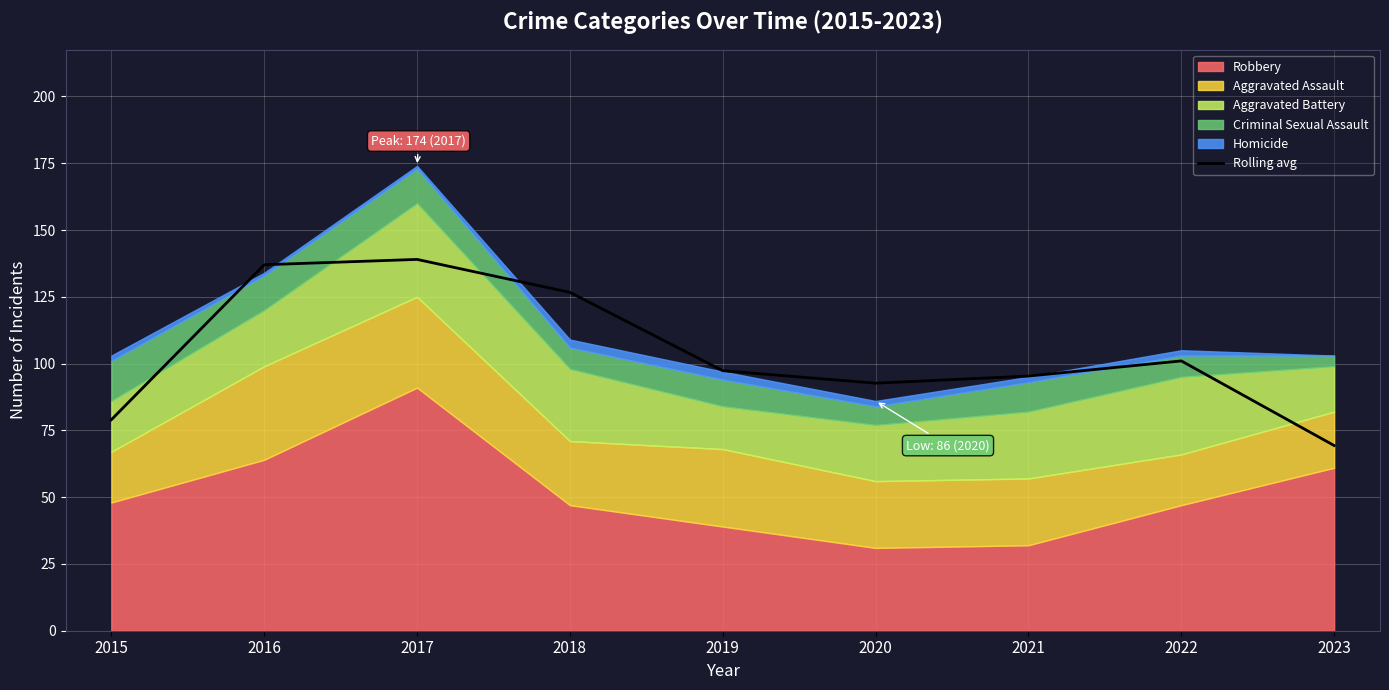

What is the lowest value of the Rolling avg series?

69.3